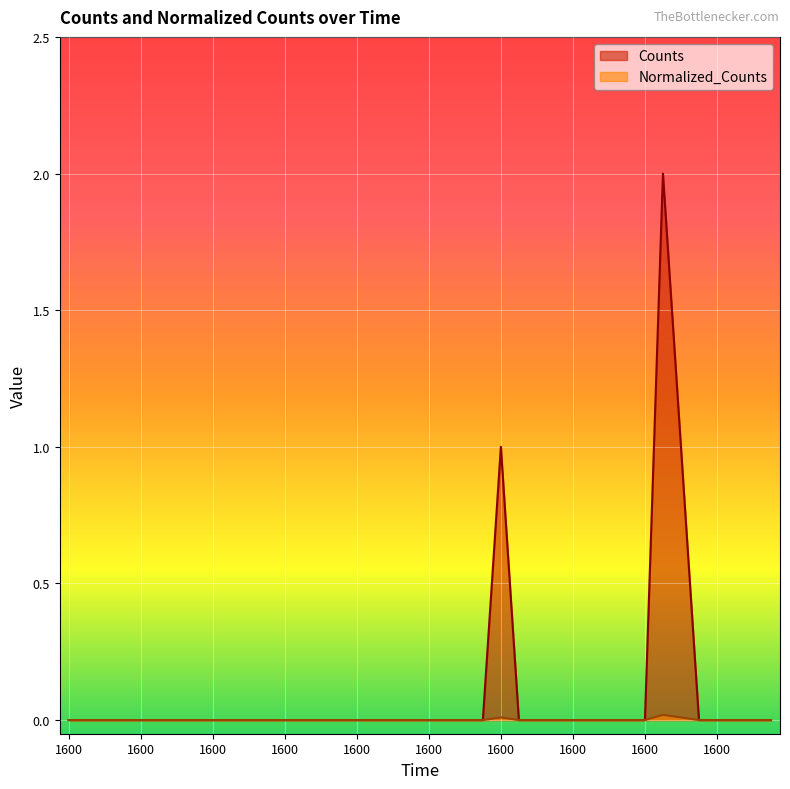

Count the Counts values in the range 0 to 1.

39